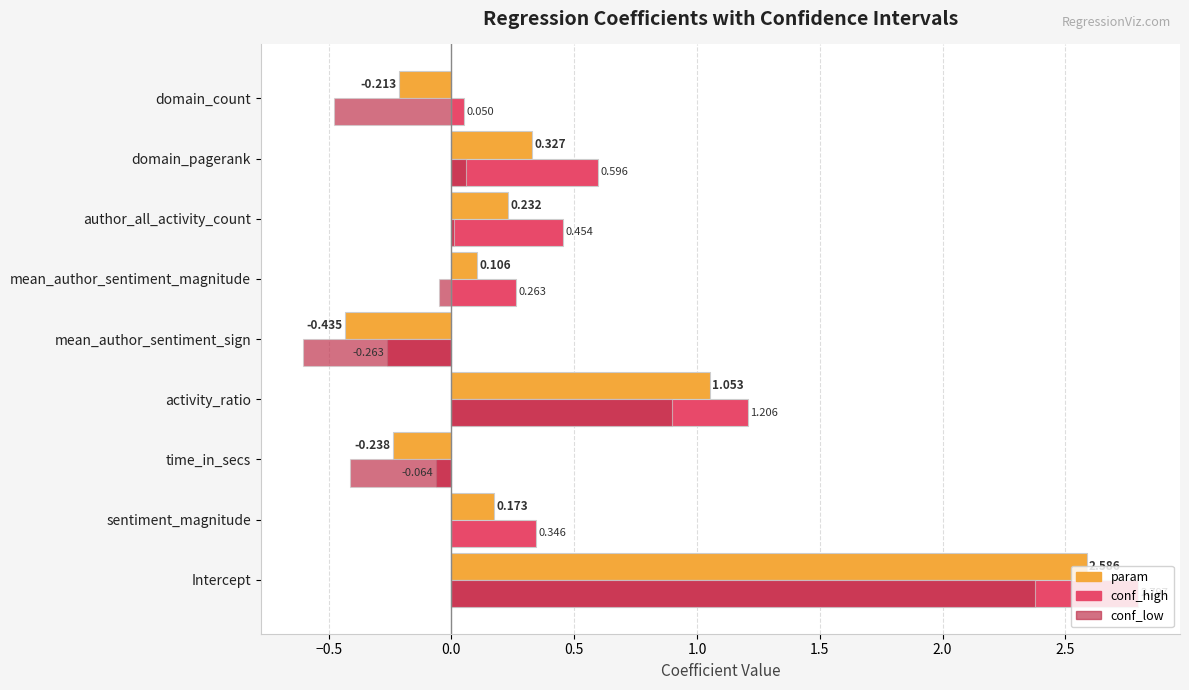

Where is conf_low nearest to the value 0?

sentiment_magnitude